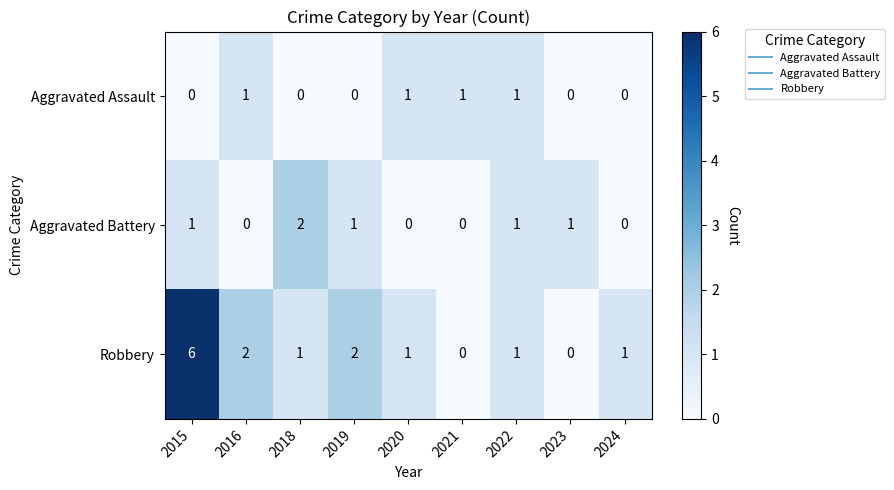

Is it true that Aggravated Battery equals 0 at 2016?

True